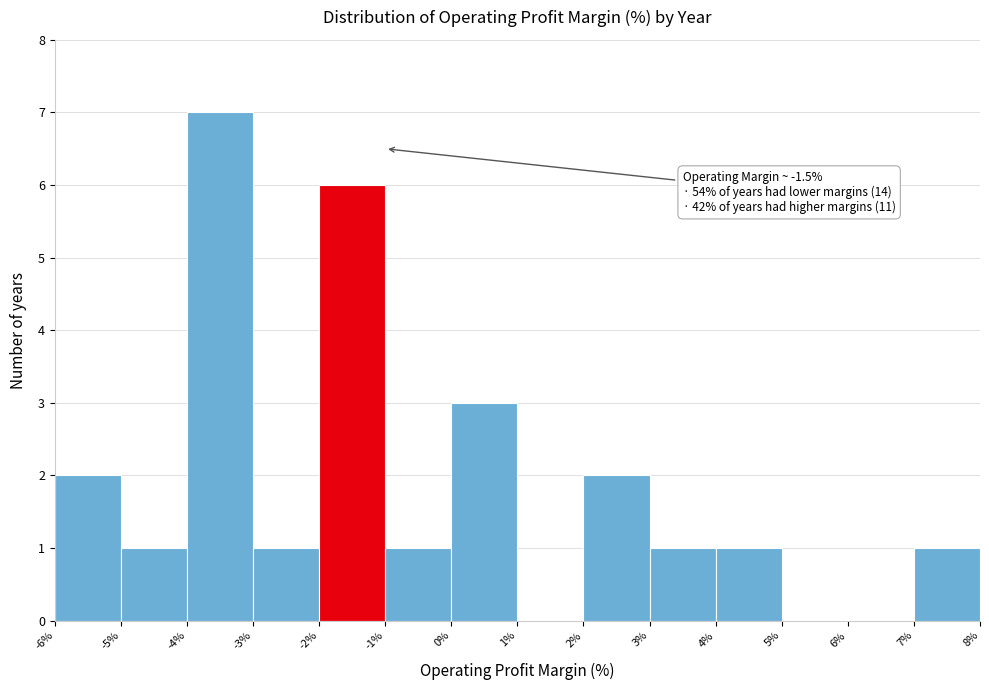

Over which range of the x-axis is the bar tallest?

-4% to -3%